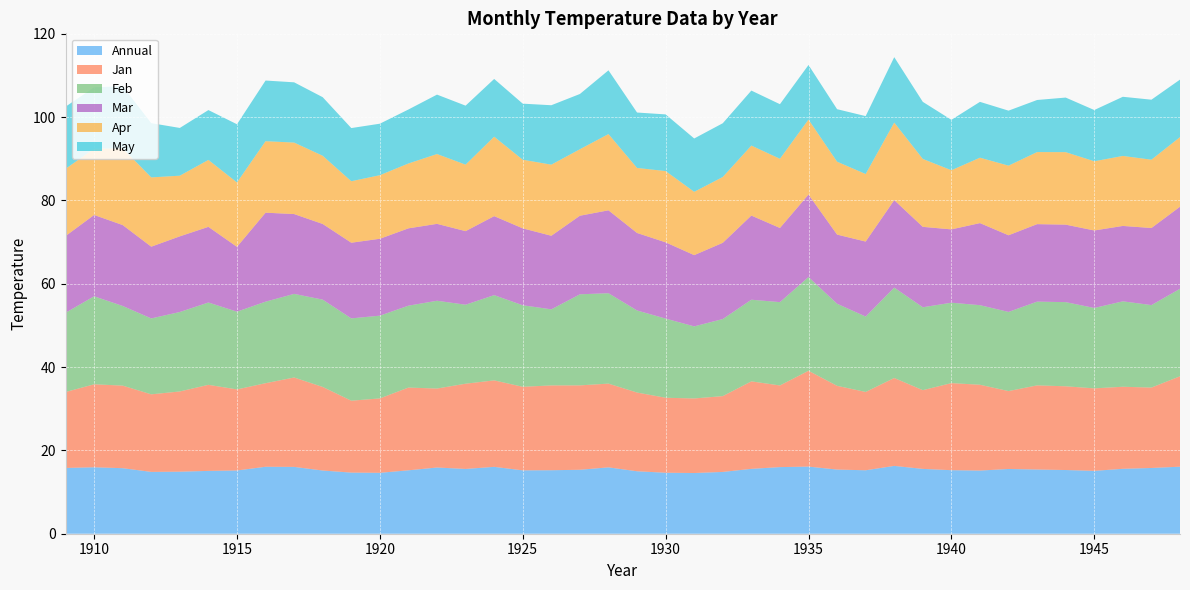

Reading left to right, what are all the values shown in this chart?

Annual: 1909=15.8	1910=15.9	1911=15.7	1912=14.8	1913=14.9	1914=15.1	1915=15.2	1916=16.1	1917=16.0	1918=15.2	1919=14.7	1920=14.6	1921=15.2	1922=15.9	1923=15.6	1924=16.1	1925=15.2	1926=15.2	1927=15.3	1928=15.9	1929=15.0	1930=14.6	1931=14.6	1932=14.8	1933=15.6	1934=16.0	1935=16.1	1936=15.4	1937=15.2	1938=16.3	1939=15.6	1940=15.2	1941=15.2	1942=15.5	1943=15.4	1944=15.3	1945=15.1	1946=15.6	1947=15.8	1948=16.1
Jan: 1909=18.2	1910=19.9	1911=19.8	1912=18.6	1913=19.3	1914=20.7	1915=19.5	1916=20.1	1917=21.5	1918=20.1	1919=17.3	1920=17.9	1921=19.9	1922=19.0	1923=20.5	1924=20.8	1925=20.1	1926=20.4	1927=20.3	1928=20.1	1929=18.9	1930=18.0	1931=17.9	1932=18.2	1933=21.0	1934=19.6	1935=23.0	1936=20.1	1937=18.8	1938=21.1	1939=18.9	1940=20.9	1941=20.6	1942=18.7	1943=20.2	1944=20.1	1945=19.8	1946=19.7	1947=19.3	1948=21.7
Feb: 1909=19.0	1910=21.1	1911=19.1	1912=18.2	1913=19.1	1914=19.8	1915=18.7	1916=19.6	1917=20.1	1918=21.0	1919=19.8	1920=19.9	1921=19.7	1922=21.1	1923=19.0	1924=20.5	1925=19.6	1926=18.3	1927=21.9	1928=21.7	1929=19.7	1930=19.0	1931=17.3	1932=18.5	1933=19.6	1934=20.0	1935=22.5	1936=19.7	1937=18.1	1938=21.7	1939=19.9	1940=19.3	1941=19.1	1942=19.0	1943=20.1	1944=20.2	1945=19.3	1946=20.5	1947=19.8	1948=21.0
Mar: 1909=18.4	1910=19.5	1911=19.4	1912=17.2	1913=18.2	1914=18.2	1915=15.6	1916=21.4	1917=19.2	1918=18.2	1919=18.2	1920=18.5	1921=18.6	1922=18.5	1923=17.7	1924=19.0	1925=18.5	1926=17.7	1927=18.9	1928=19.9	1929=18.6	1930=18.3	1931=17.1	1932=18.3	1933=20.2	1934=17.8	1935=19.8	1936=16.6	1937=18.0	1938=21.0	1939=19.3	1940=17.6	1941=19.7	1942=18.4	1943=18.6	1944=18.6	1945=18.6	1946=18.1	1947=18.5	1948=19.7
Apr: 1909=16.1	1910=15.9	1911=18.4	1912=16.6	1913=14.6	1914=16.1	1915=15.5	1916=17.2	1917=17.2	1918=16.4	1919=14.8	1920=15.3	1921=15.6	1922=16.8	1923=16.0	1924=19.1	1925=16.5	1926=17.1	1927=16.0	1928=18.3	1929=15.6	1930=17.1	1931=15.2	1932=15.8	1933=16.8	1934=16.6	1935=18.0	1936=17.5	1937=16.2	1938=18.6	1939=16.3	1940=14.2	1941=15.7	1942=16.7	1943=17.3	1944=17.4	1945=16.6	1946=16.8	1947=16.4	1948=16.7
May: 1909=14.9	1910=14.7	1911=14.9	1912=13.0	1913=11.5	1914=12.0	1915=14.0	1916=14.6	1917=14.5	1918=14.1	1919=12.8	1920=12.4	1921=13.0	1922=14.3	1923=14.2	1924=13.9	1925=13.5	1926=14.3	1927=13.3	1928=15.3	1929=13.3	1930=13.6	1931=12.8	1932=12.9	1933=13.2	1934=13.1	1935=13.1	1936=12.6	1937=13.9	1938=15.7	1939=13.7	1940=12.1	1941=13.4	1942=13.2	1943=12.5	1944=13.1	1945=12.3	1946=14.2	1947=14.4	1948=13.8